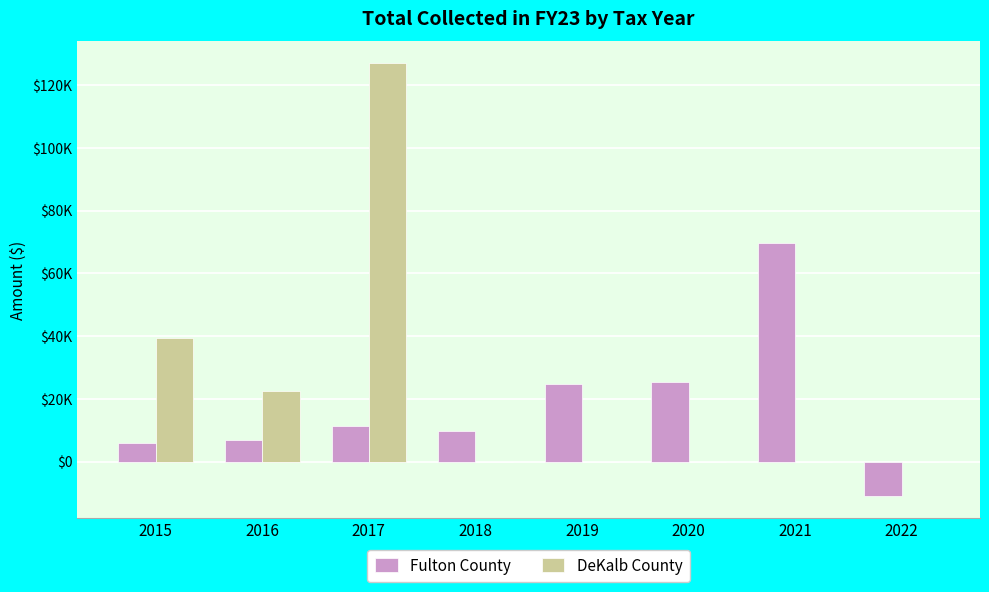

Reading right to left, what are all the values shown in this chart?

Fulton County: -11089.5	69839.5	25263.0	24840.2	9670.0	11211.5	6917.4	6048.2
DeKalb County: 0.0	0.0	0.0	0.0	0.0	127022.4	22510.2	39347.9